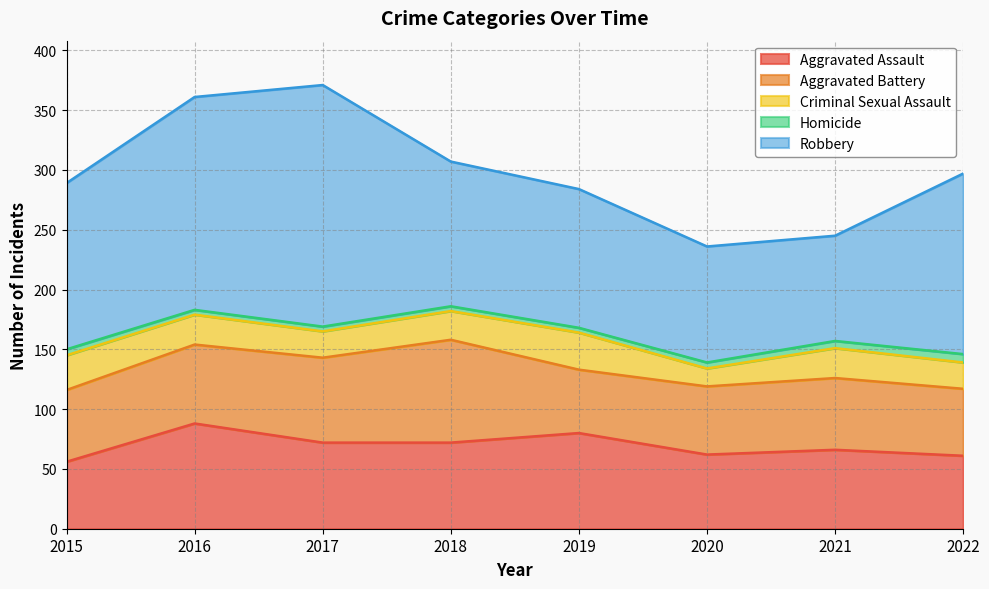

What is the sum of the Homicide values at 2016 and 2020?

9